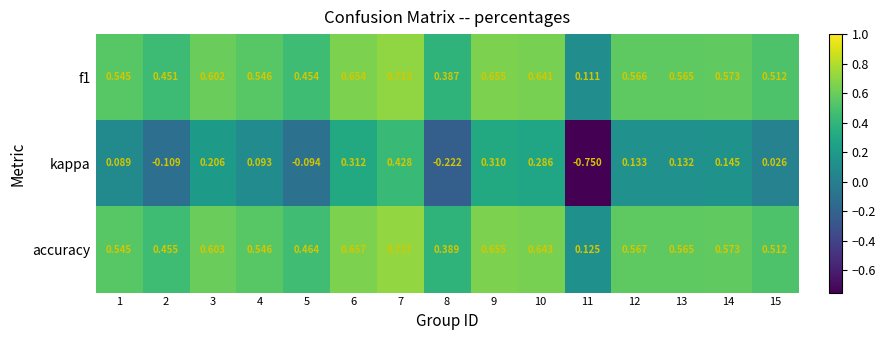

Which series changed the most between 4 and 12?

kappa